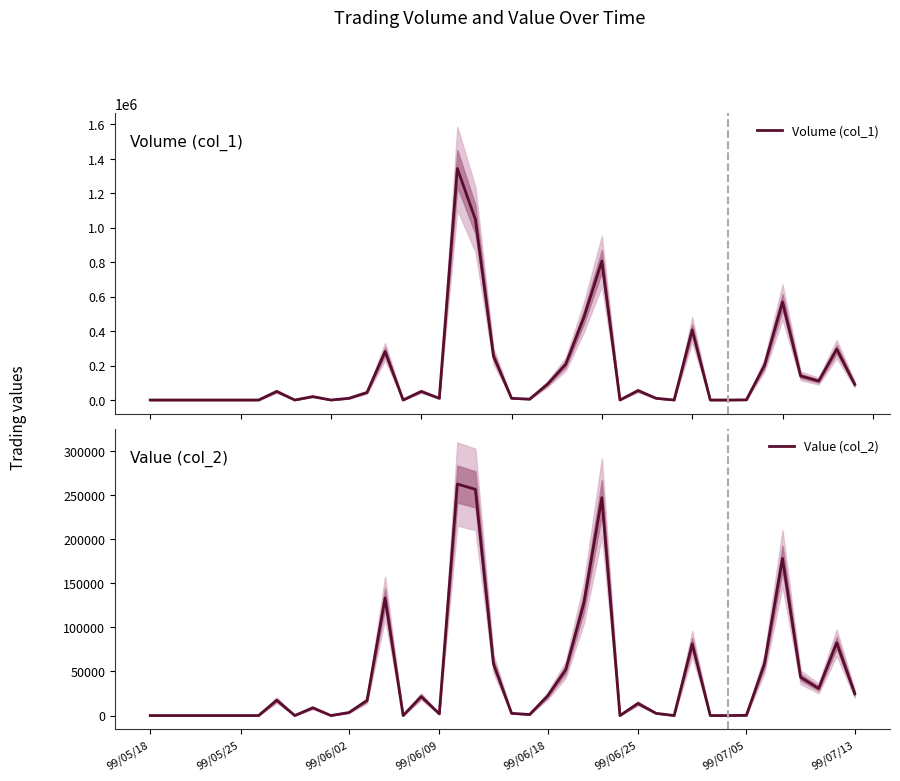

The Value (col_2) series shows 0 at 99/05/25. True or false?

True